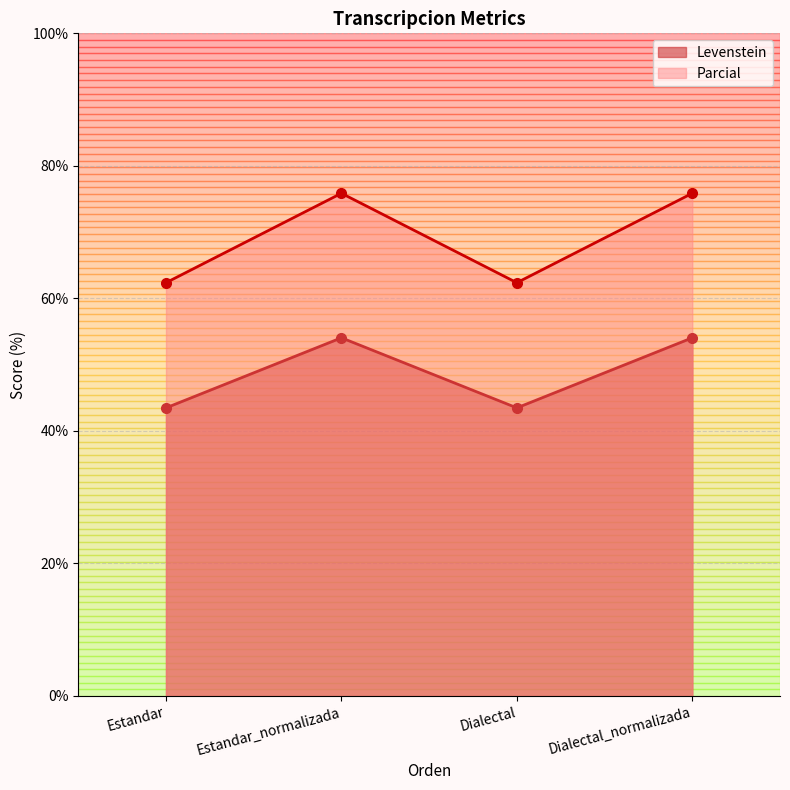

Rank the categories by Parcial value from highest to lowest.

Estandar_normalizada, Dialectal_normalizada, Estandar, Dialectal